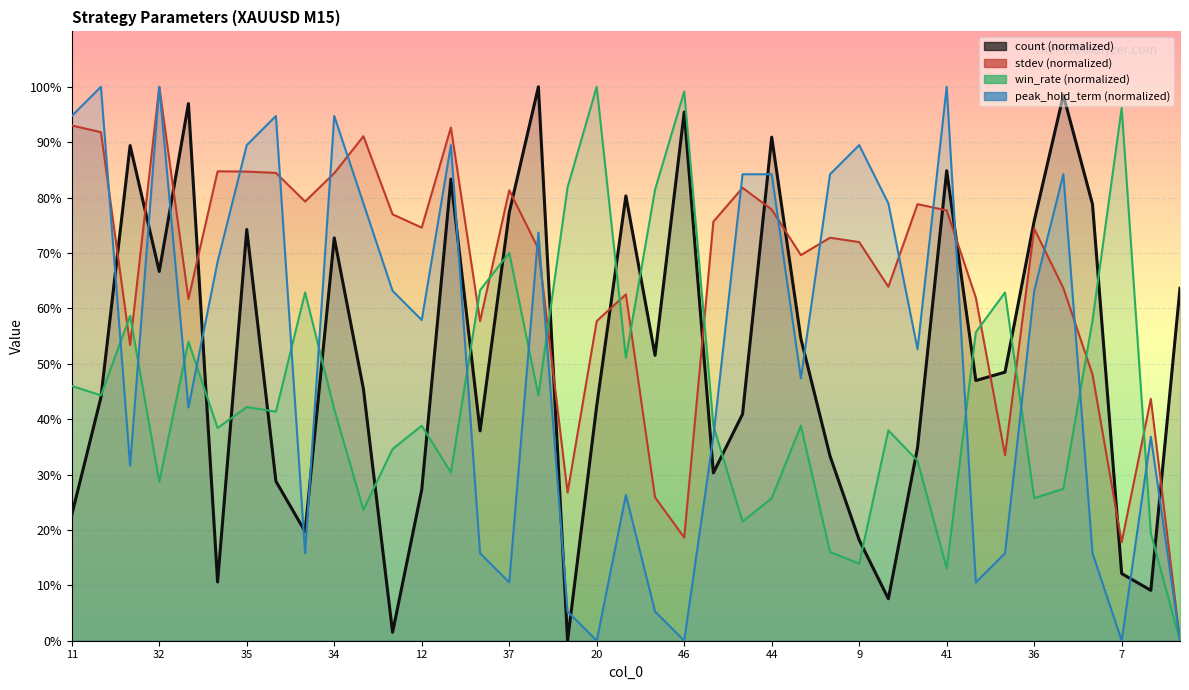

Between 47 and 20, which series saw the biggest shift?

count